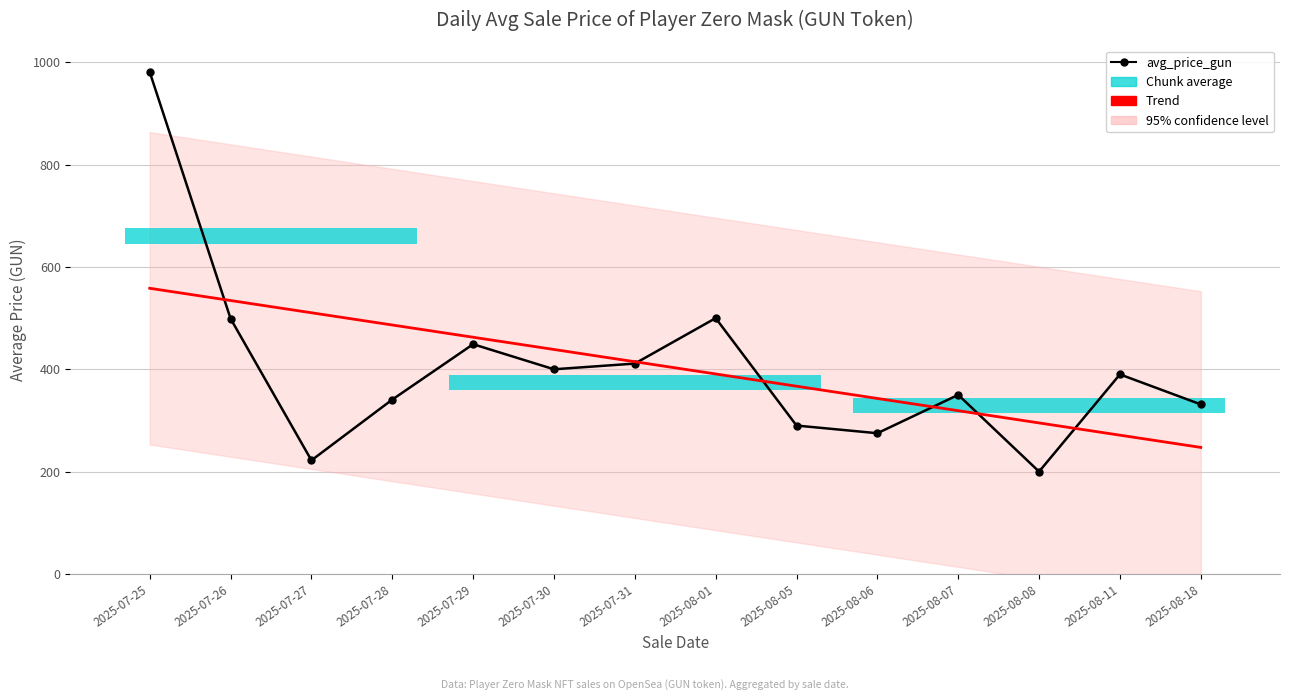

Reading right to left, what are all the values shown in this chart?

avg_price_gun: 2025-08-18=331.4	2025-08-11=390.0	2025-08-08=200.0	2025-08-07=350.0	2025-08-06=275.0	2025-08-05=290.0	2025-08-01=500.0	2025-07-31=411.1	2025-07-30=400.0	2025-07-29=449.0	2025-07-28=340.8	2025-07-27=222.0	2025-07-26=499.0	2025-07-25=981.0
Trend: 2025-08-18=247.3	2025-08-11=271.2	2025-08-08=295.1	2025-08-07=319.1	2025-08-06=343.0	2025-08-05=366.9	2025-08-01=390.8	2025-07-31=414.8	2025-07-30=438.7	2025-07-29=462.6	2025-07-28=486.6	2025-07-27=510.5	2025-07-26=534.4	2025-07-25=558.4